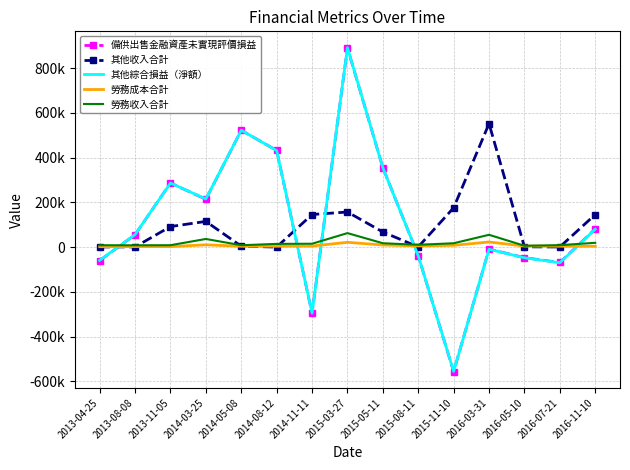

What are all the series names shown in the legend?

備供出售金融資產未實現評價損益, 其他收入合計, 其他綜合損益（淨額）, 勞務成本合計, 勞務收入合計